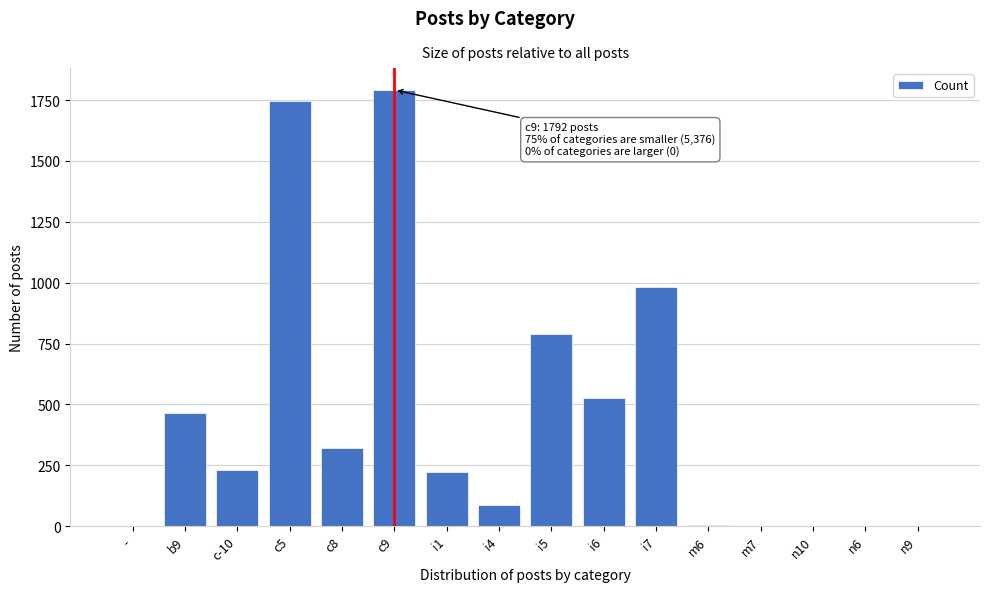

Which category has the highest value across all series?

c9